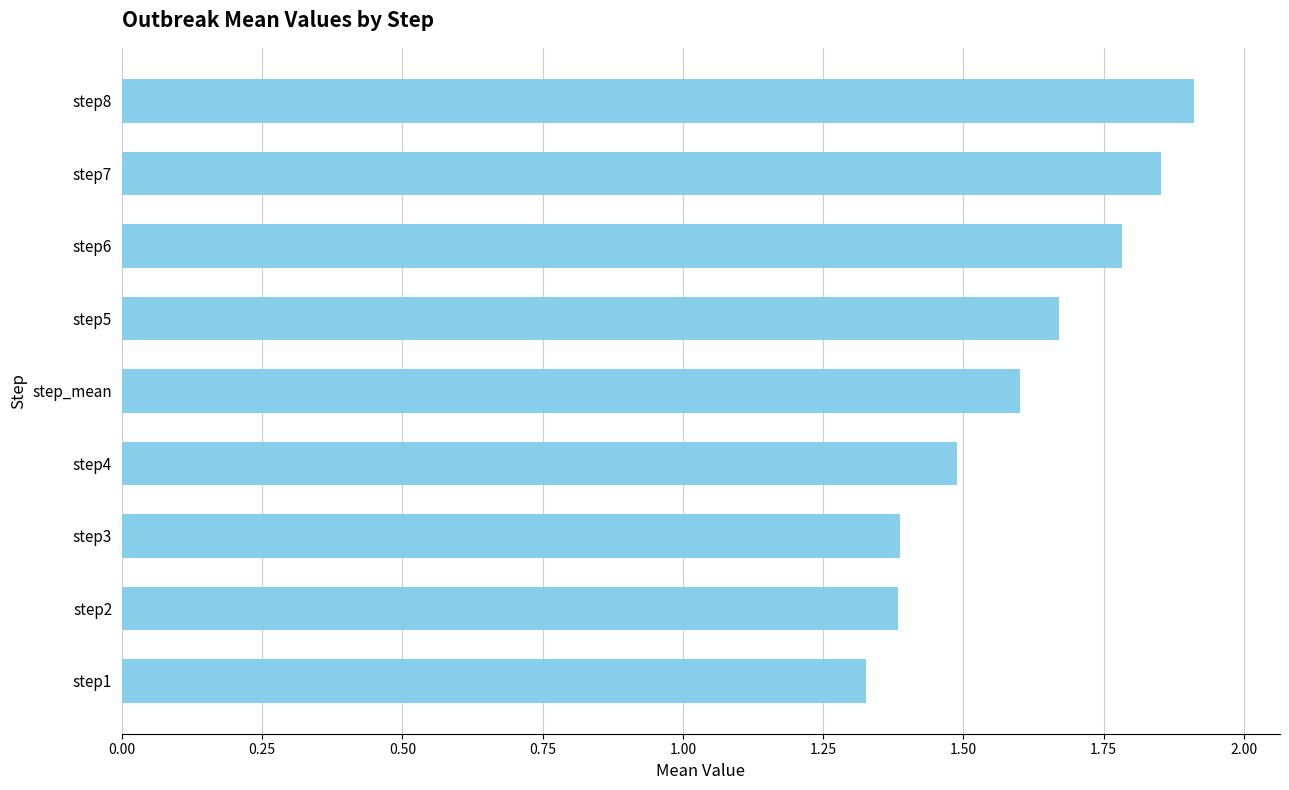

At which label is the value closest to 1?

step1